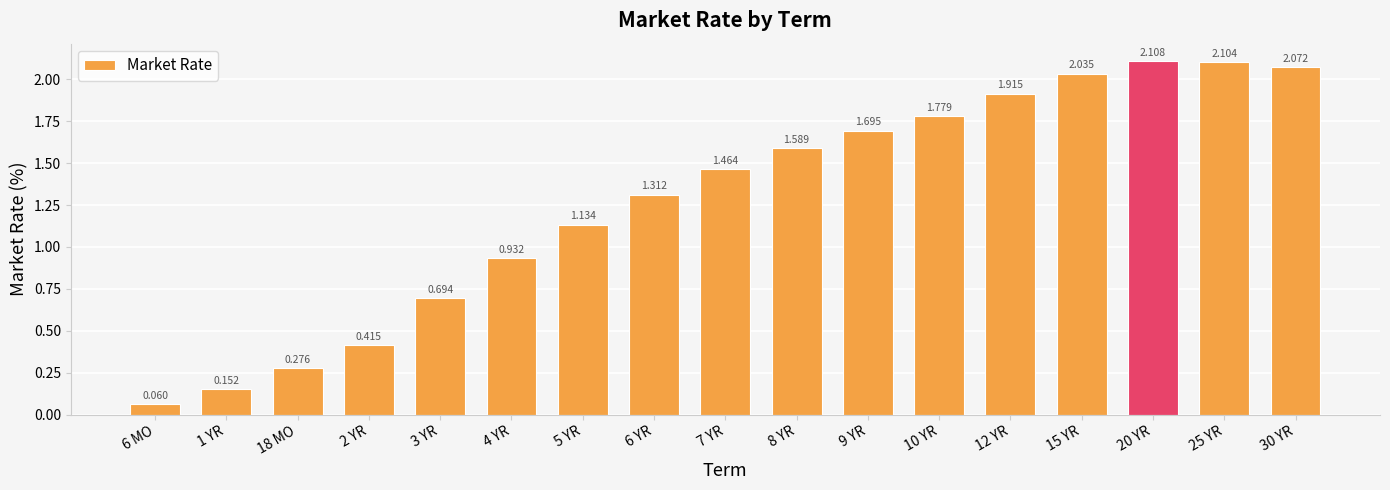

How many data points are above 1?

11